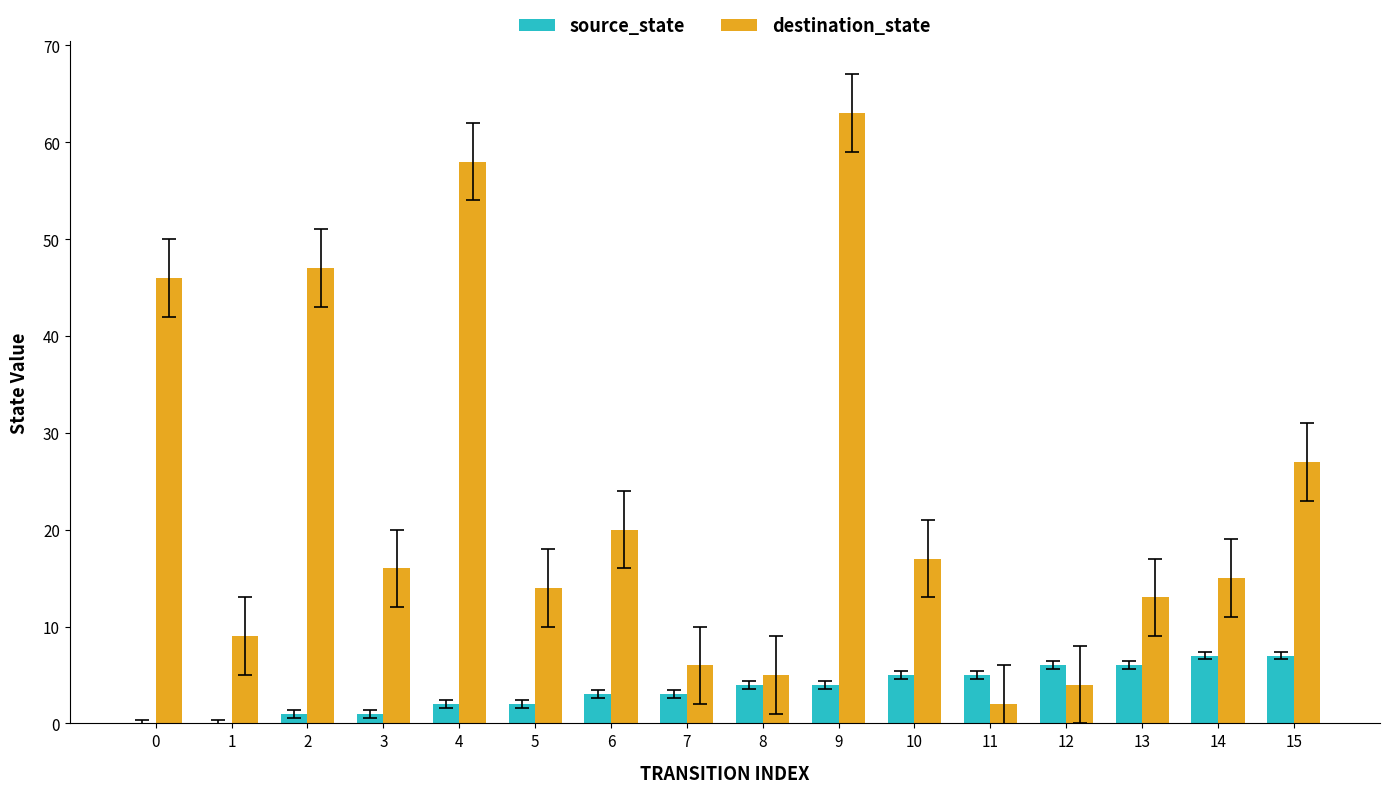

Is it true that source_state equals 7 at 8?

False